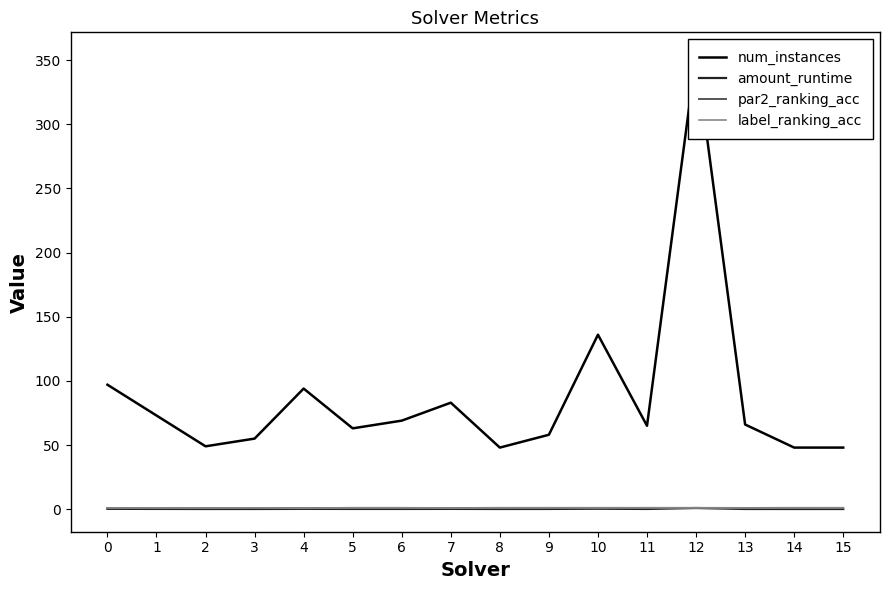

Is the value of label_ranking_acc at 9 greater than the value of num_instances at 1?

No